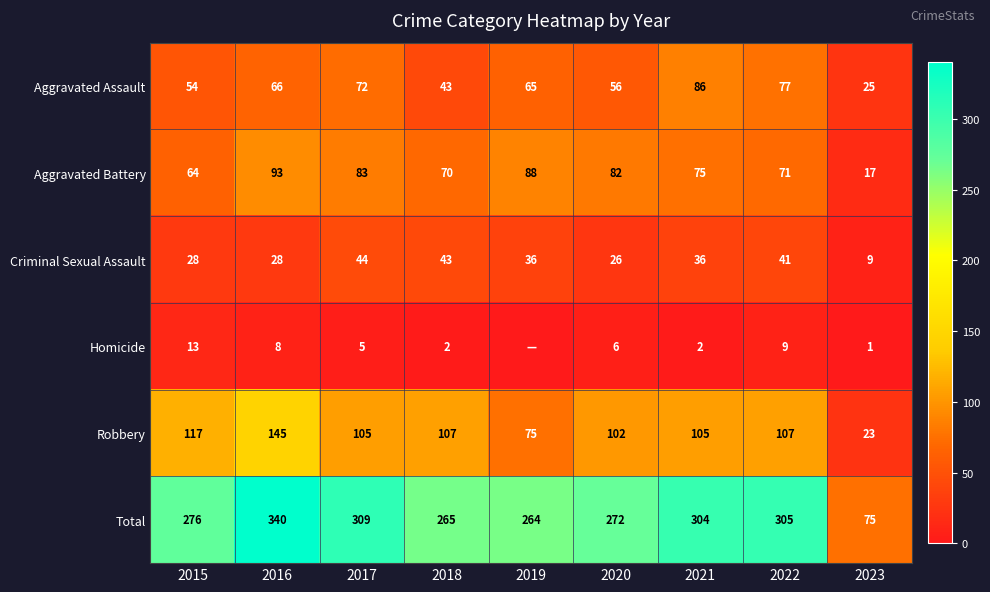

Which category has the lowest value across all series?

2019